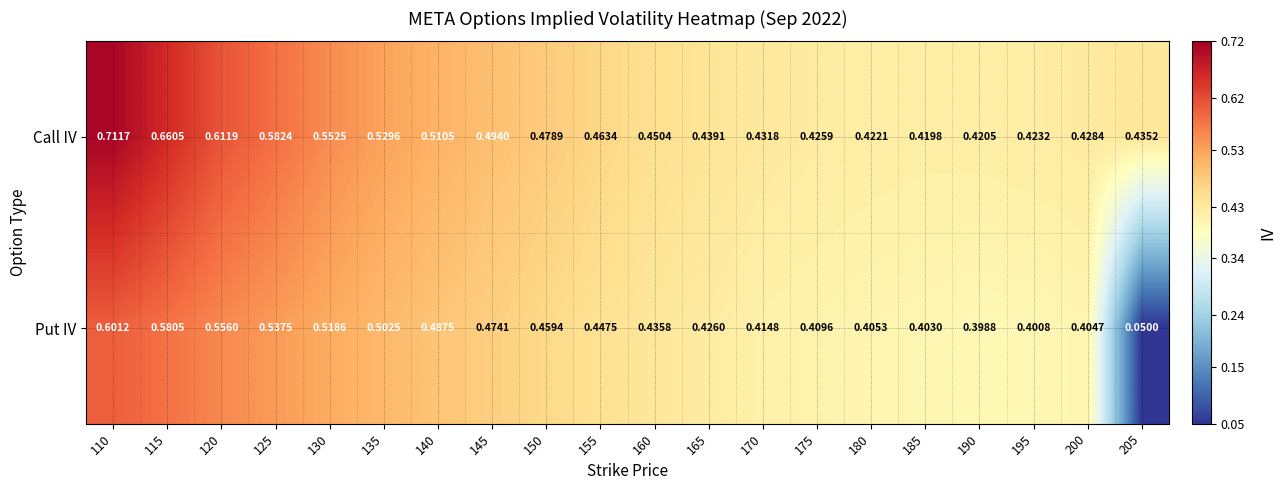

Is the value of Call IV at 165 greater than the value of Put IV at 165?

Yes